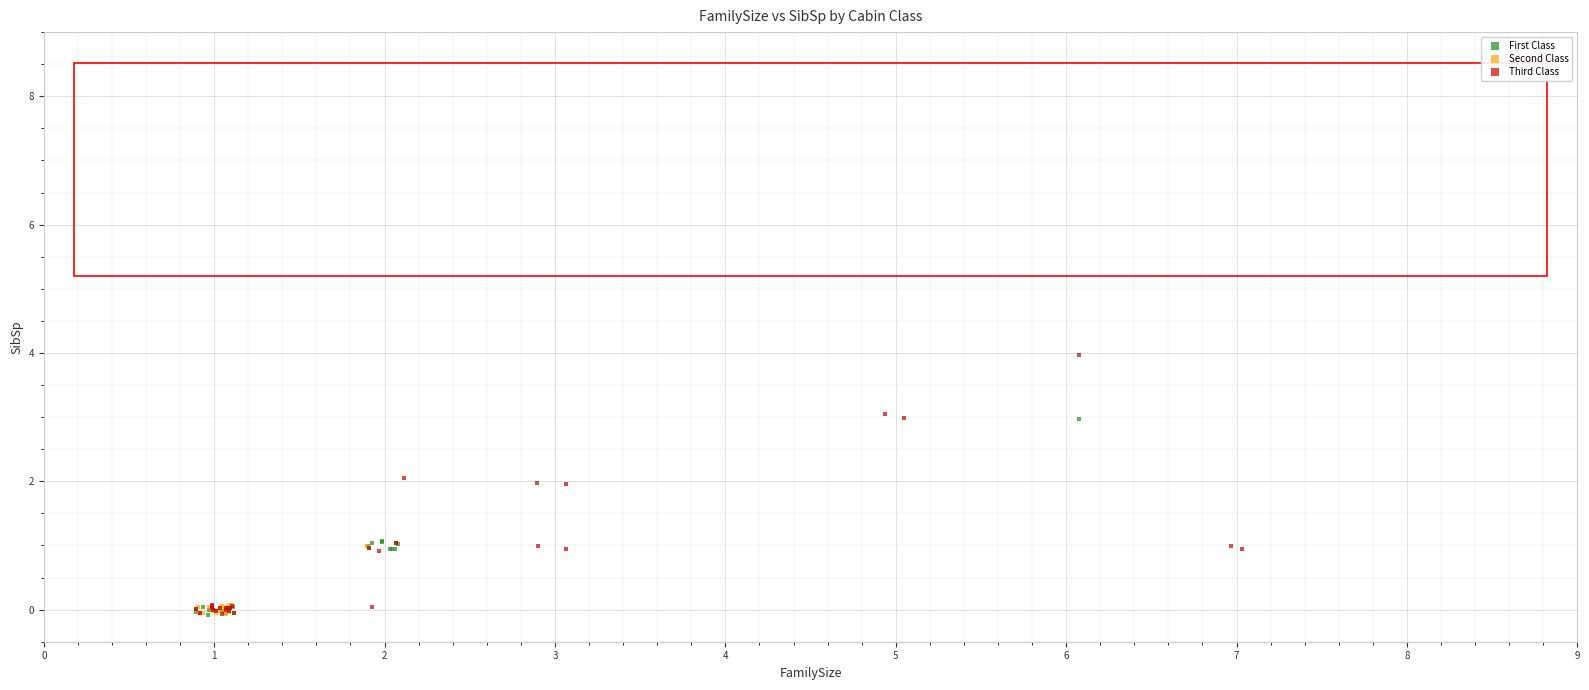

Which series has the widest spread of Y values?

Third Class